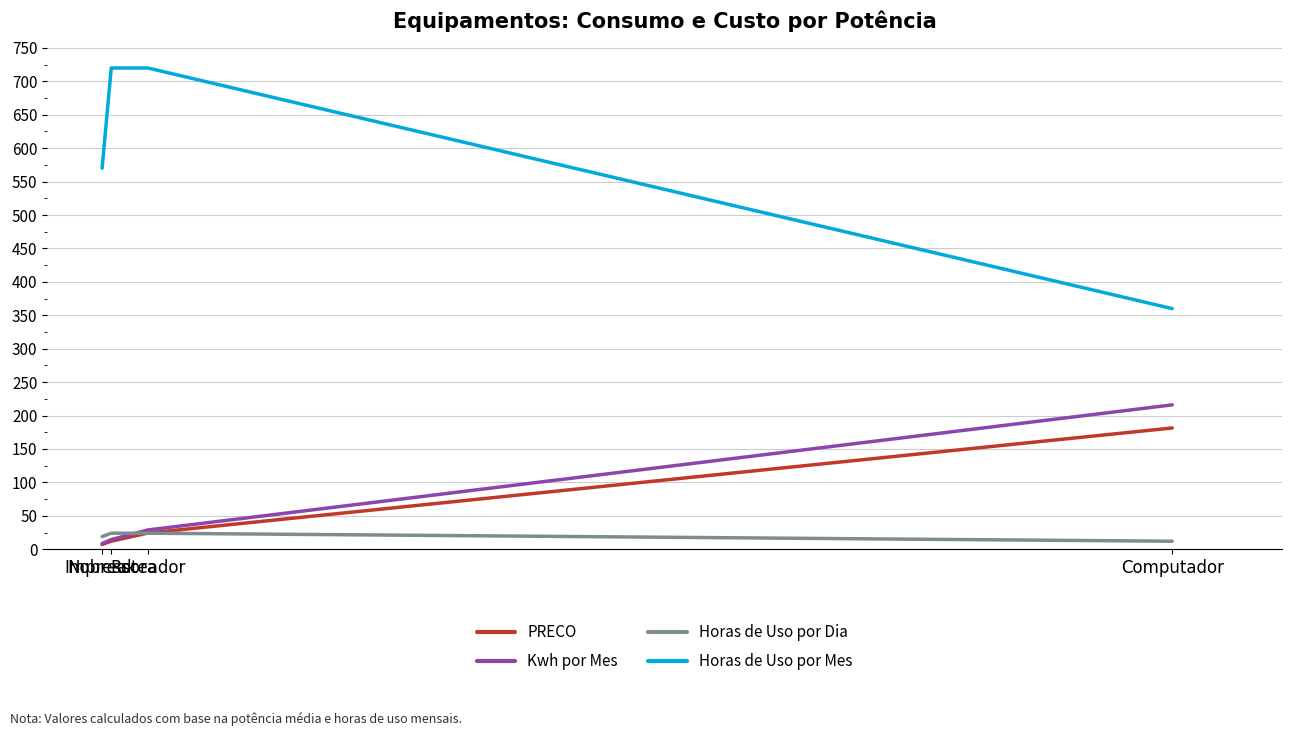

Between Computador and Impressora, which is larger?

Computador